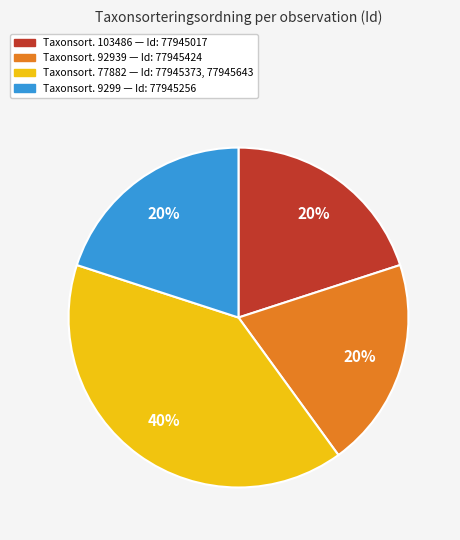

Is there a majority slice in this chart?

No